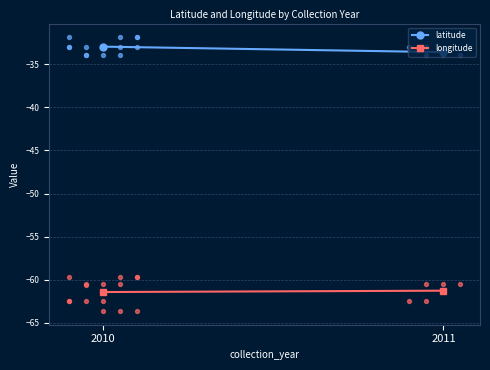

Which series contains the lowest Y value?

longitude